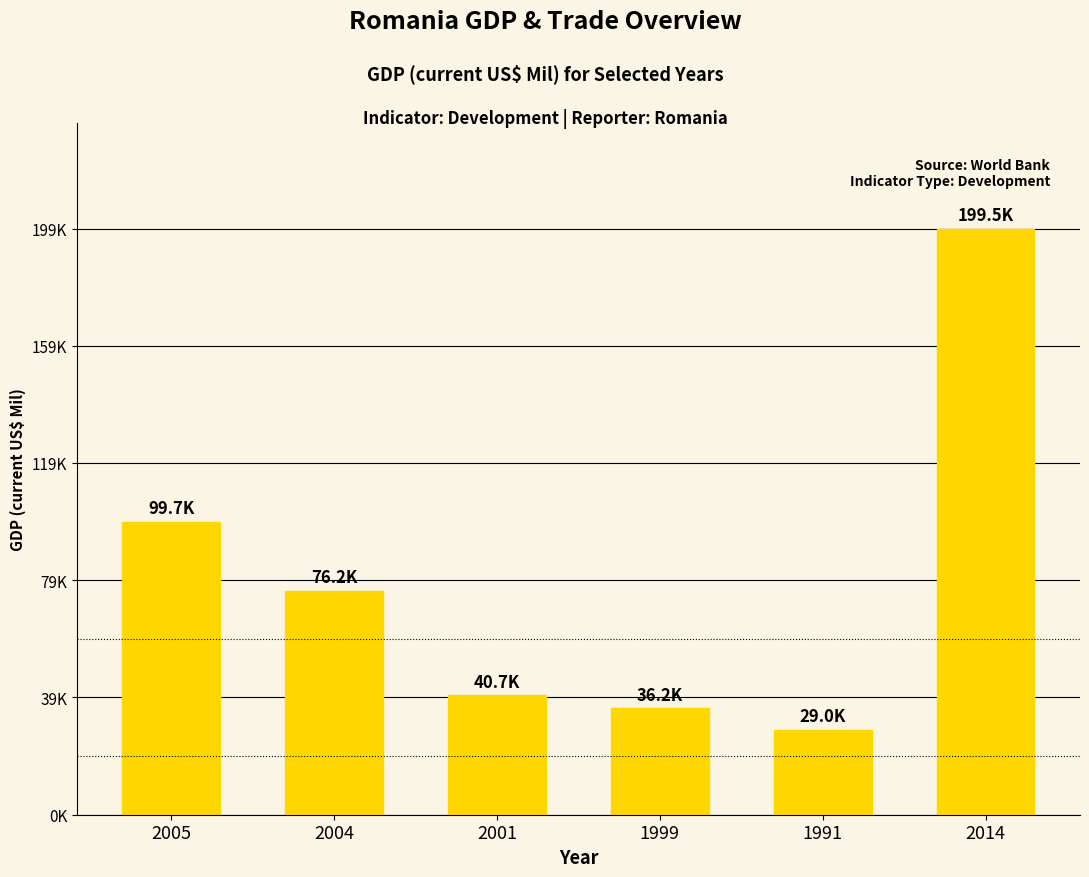

Does the chart contain any negative values?

No